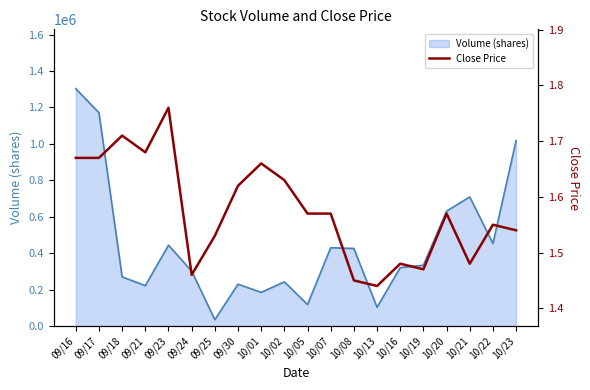

At which category does the data reach its first local peak?

09/18